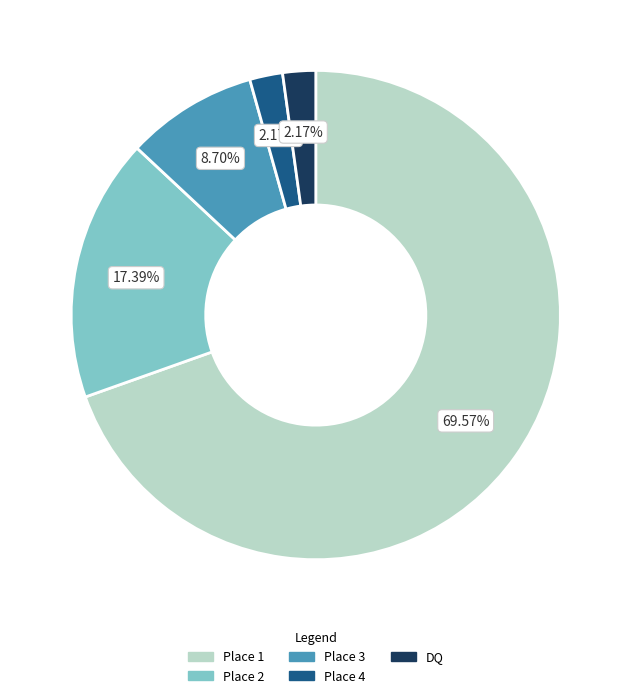

Is it true that Place 3 is 9% of the pie?

True